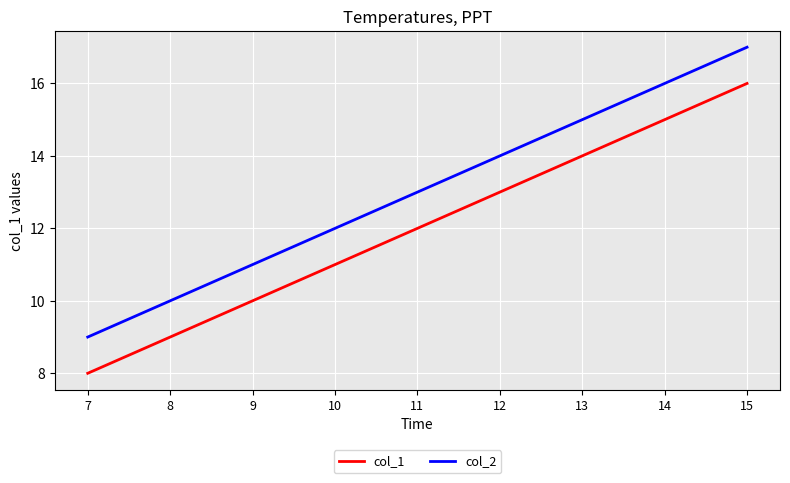

Reading left to right, transcribe all the data shown in this chart.

col_1: 7=8	8=9	9=10	10=11	11=12	12=13	13=14	14=15	15=16
col_2: 7=9	8=10	9=11	10=12	11=13	12=14	13=15	14=16	15=17